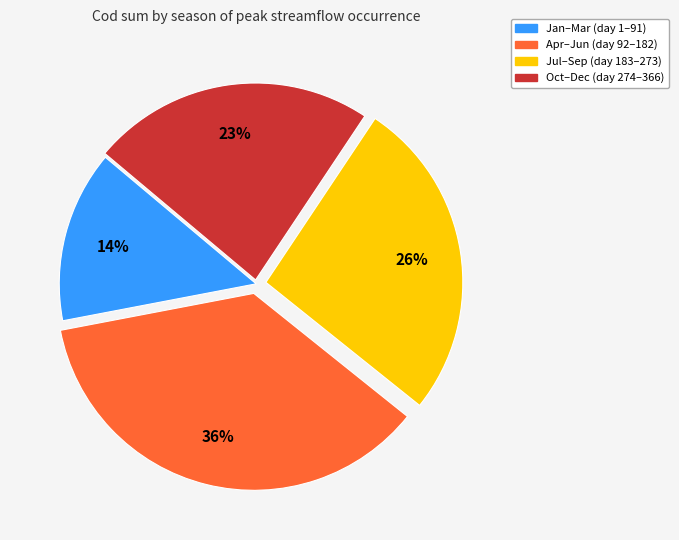

To the nearest percent, what is the difference between the largest and smallest slice percentages?

22%